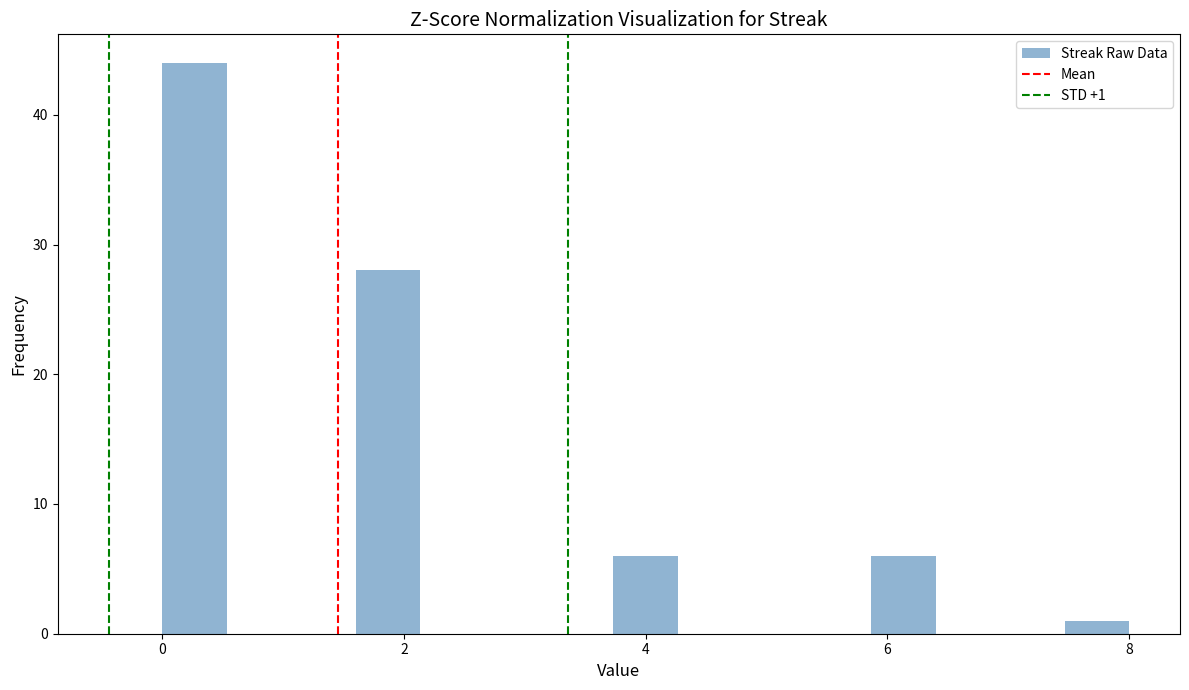

Read against the x-axis, roughly where is the centre of the tallest bar?

0.2